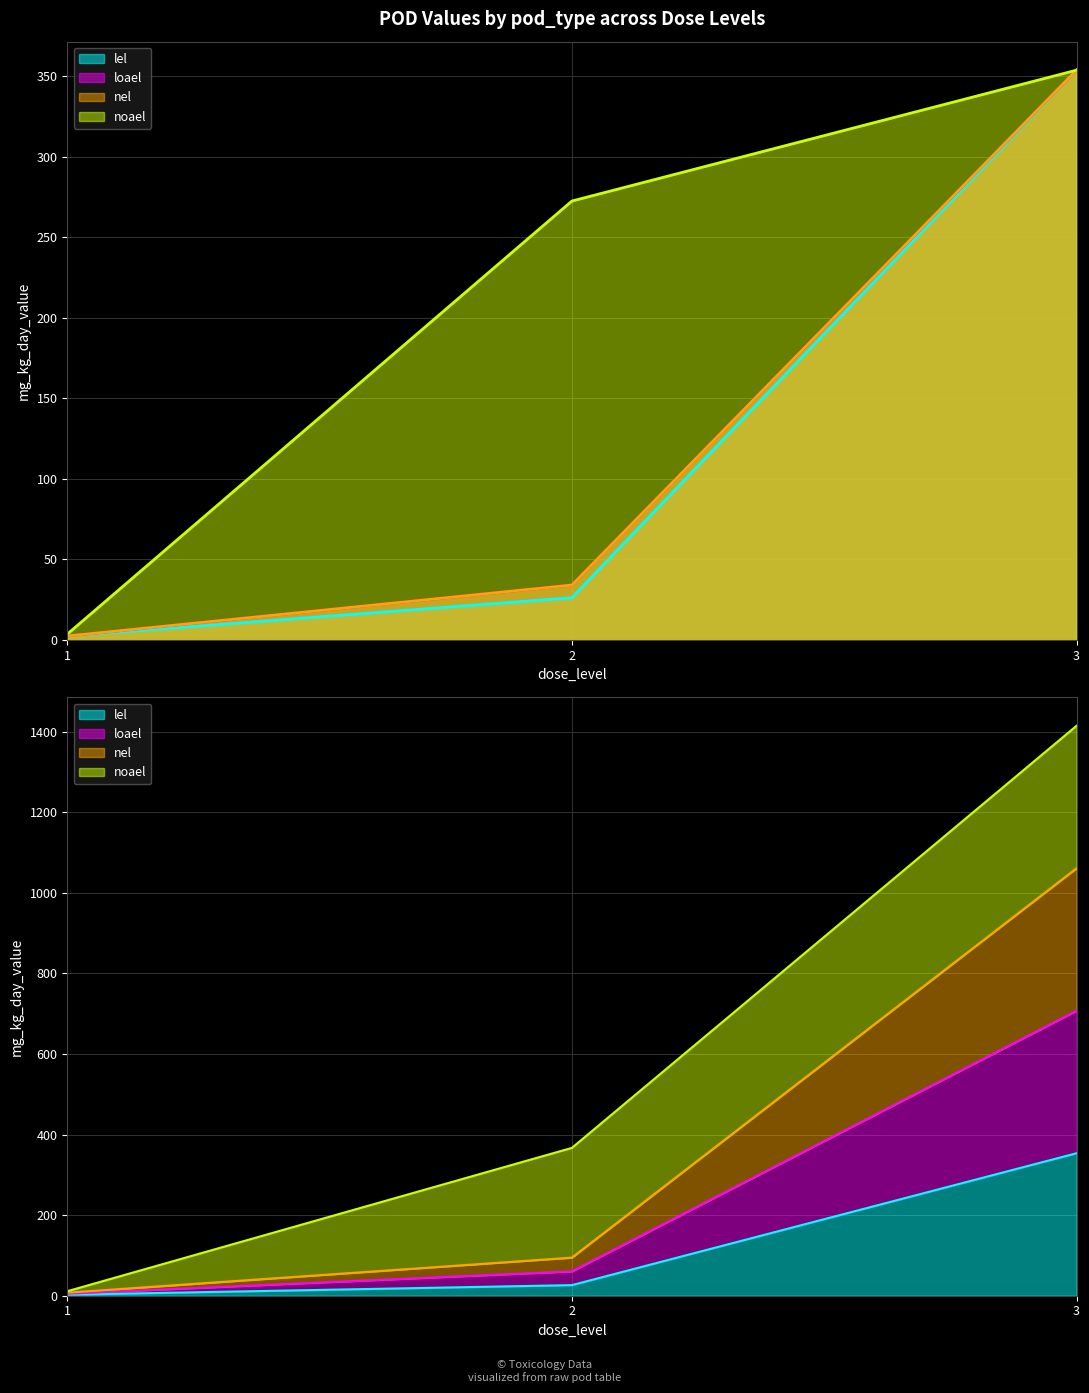

How many lines are shown in the chart?

4